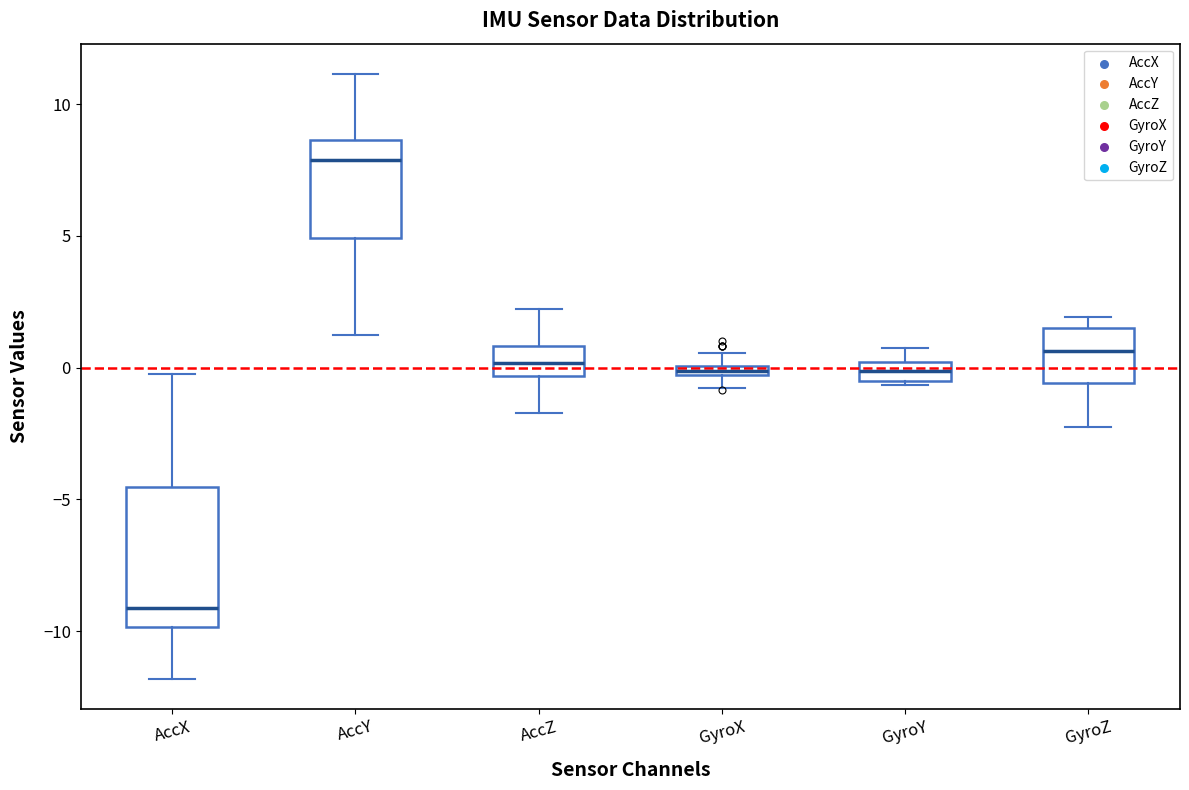

Which box's median line is the highest?

AccY